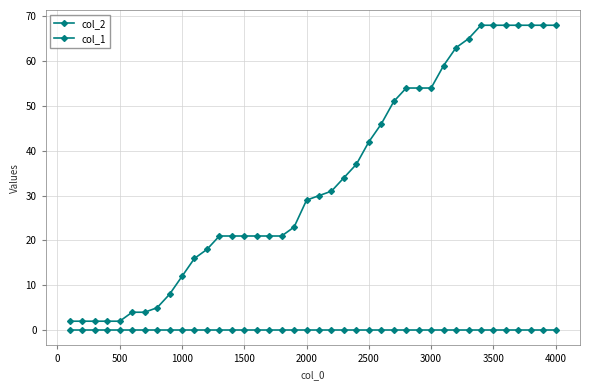

Does the chart have visible grid lines?

Yes